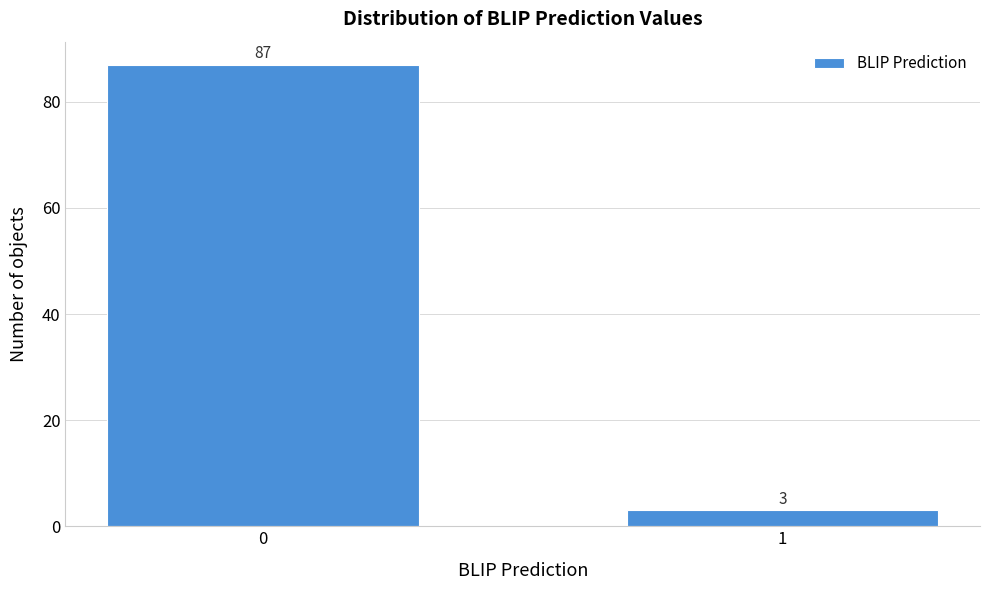

Reading left to right, list all the values displayed in this chart.

87	3